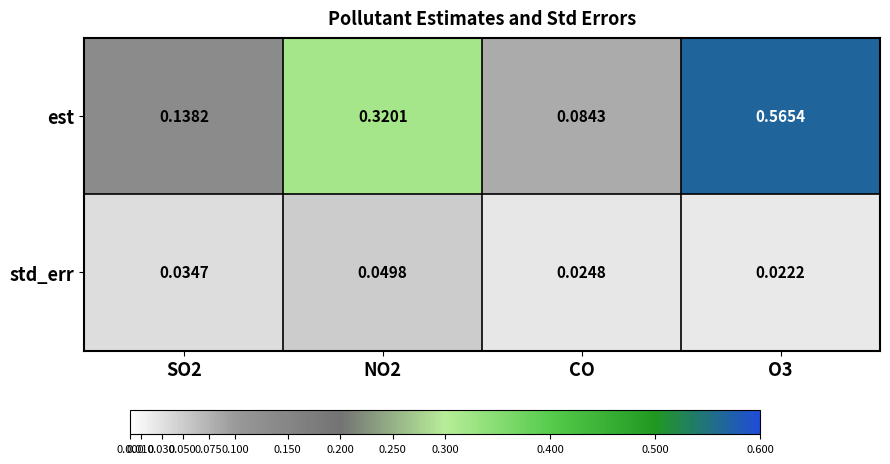

Where is est nearest to the value 0?

CO